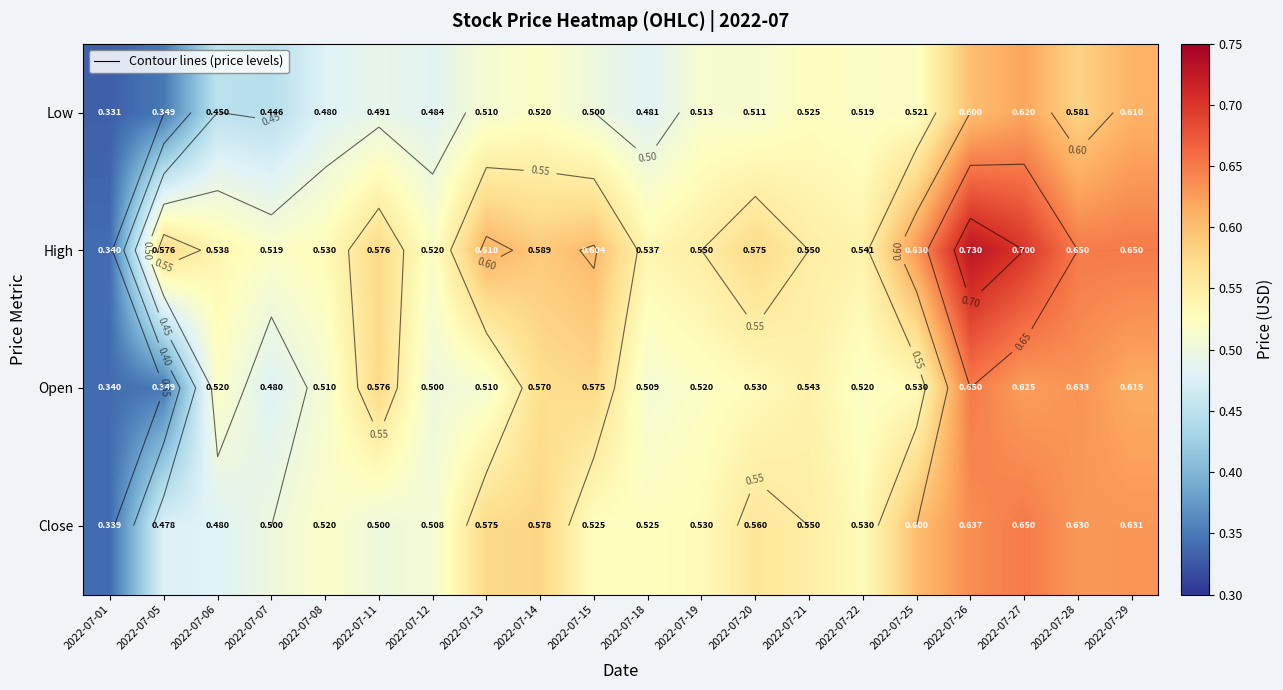

What is the average value of the Low series?

0.5